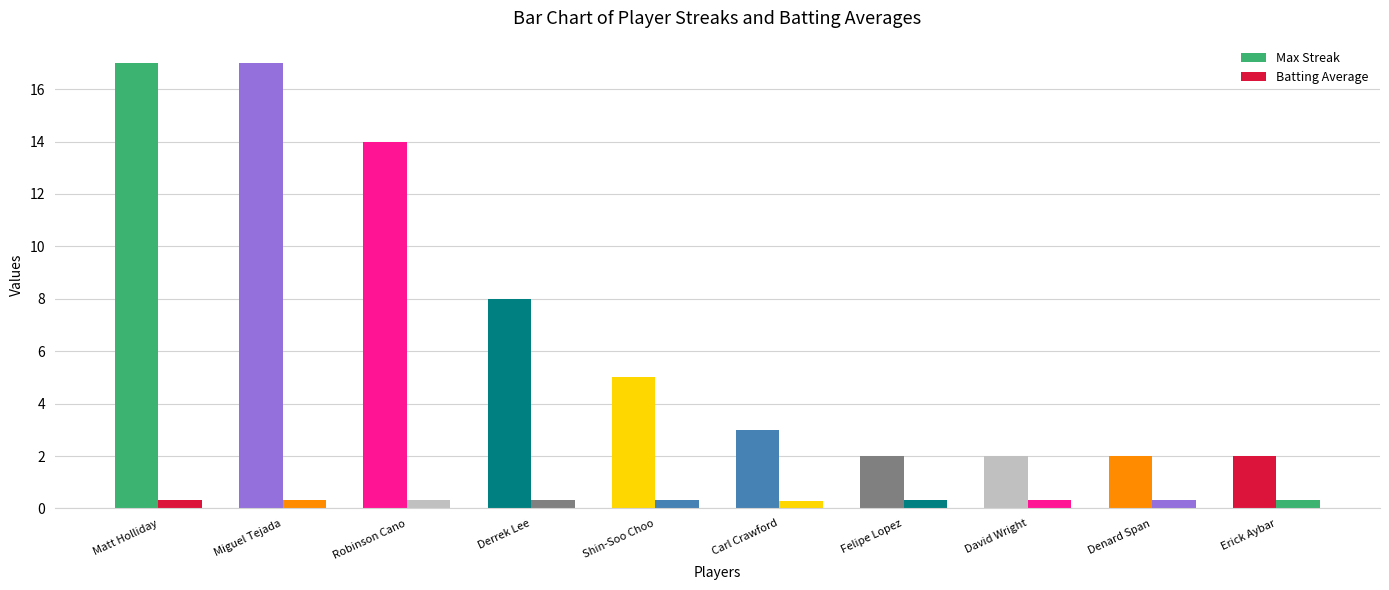

How many bars are there in total?

20